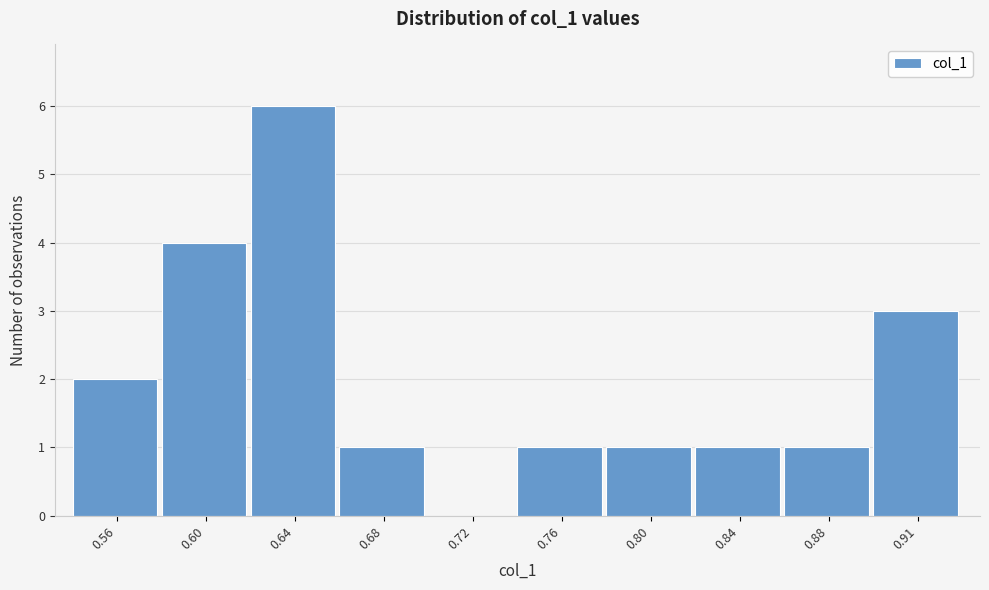

Reading left to right, transcribe all the data shown in this chart.

0.56=2	0.60=4	0.64=6	0.68=1	0.72=0	0.76=1	0.80=1	0.84=1	0.88=1	0.91=3